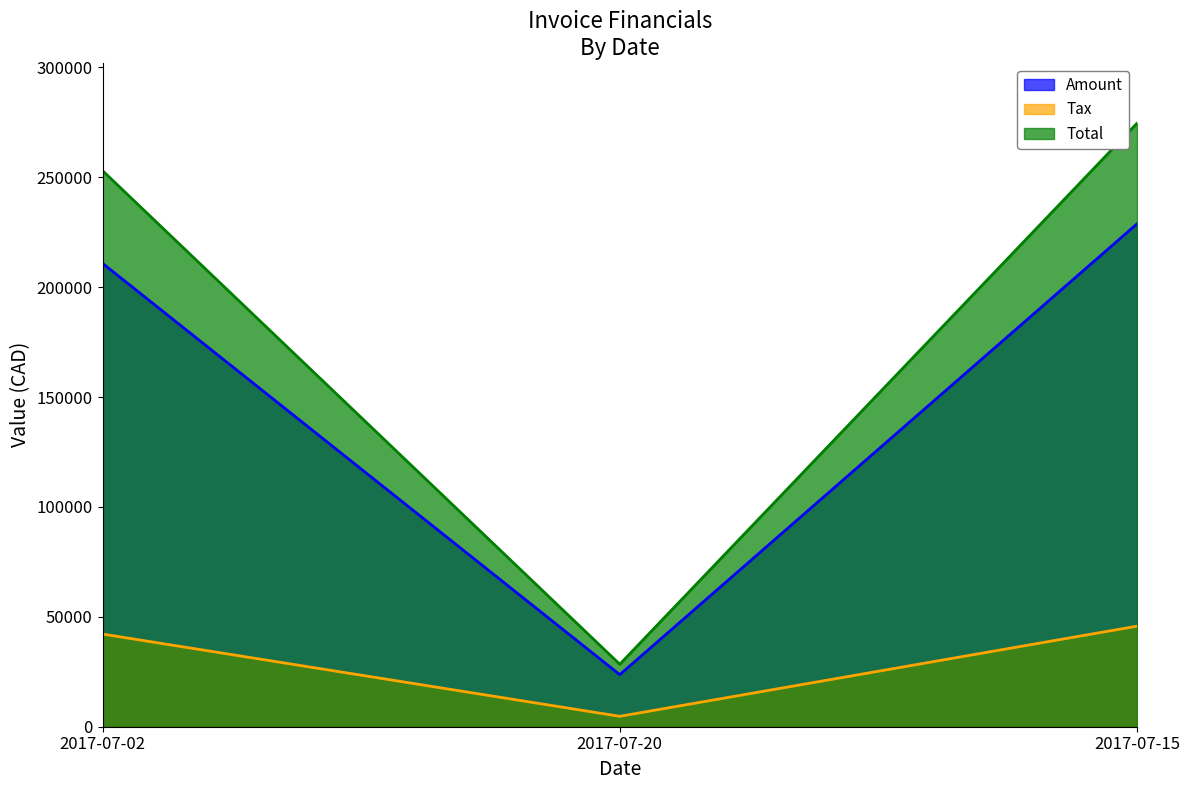

What is the difference between the maximum and minimum values in the Amount series?

205155.0